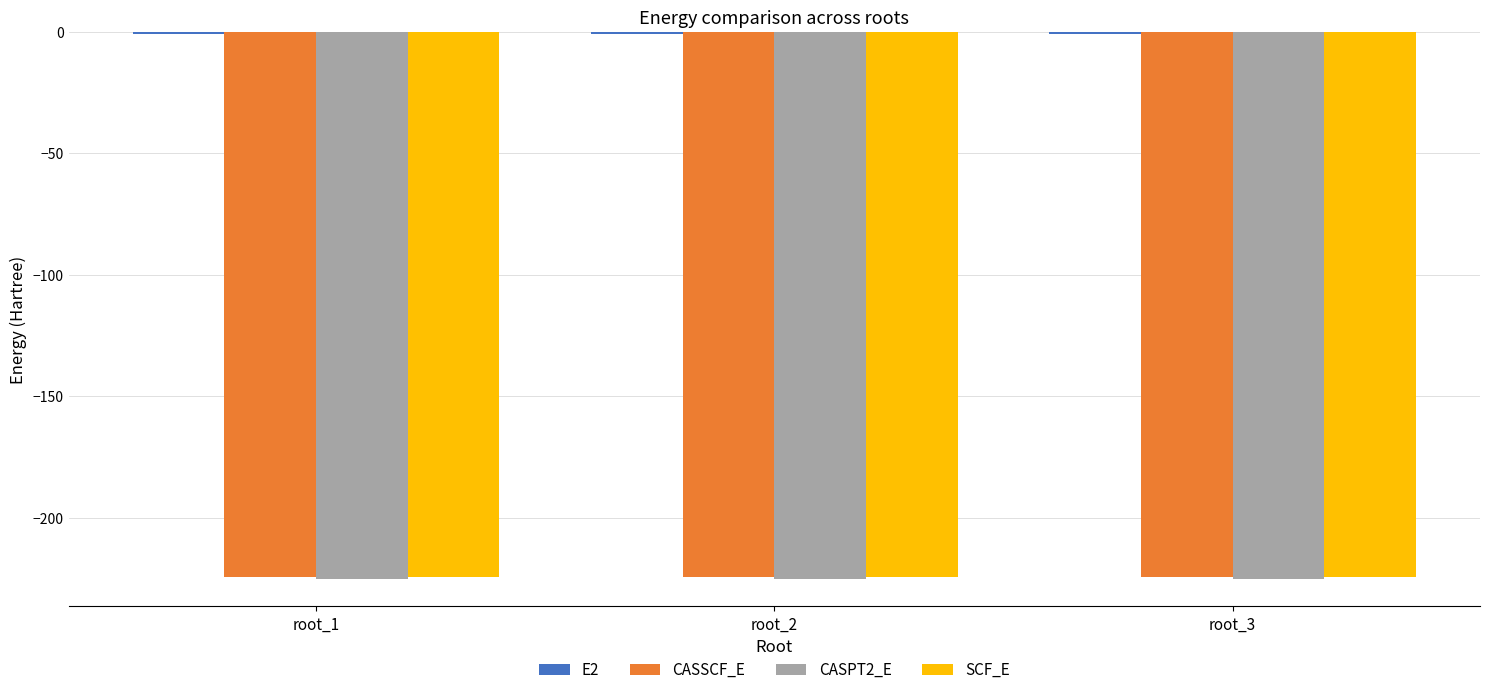

The value of CASSCF_E at root_2 is -303.0. True or false?

False